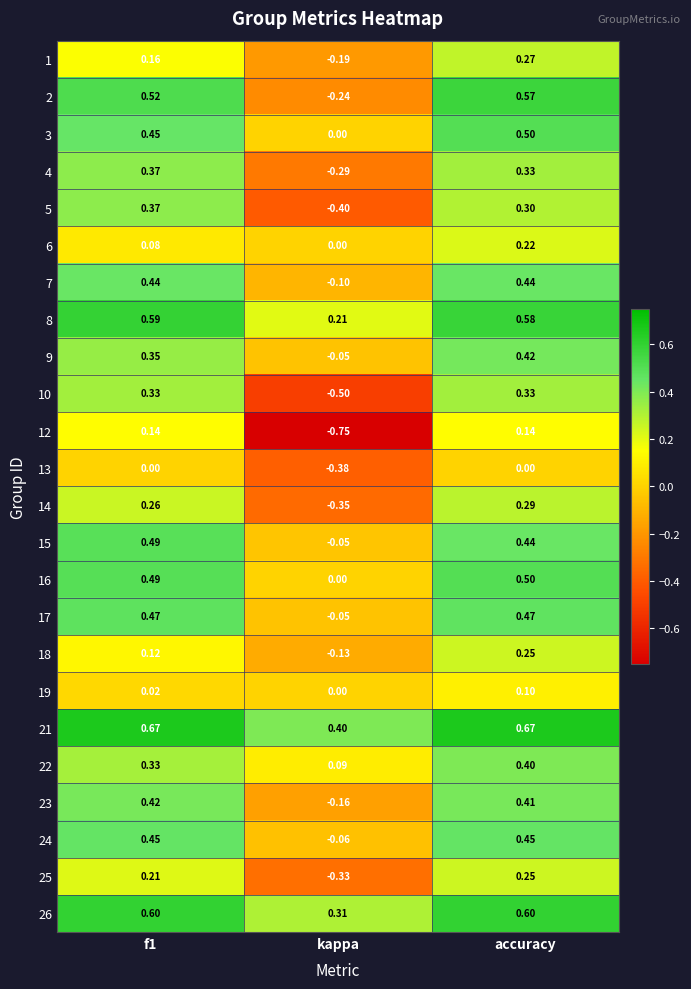

Where is 15 nearest to the value 0?

kappa